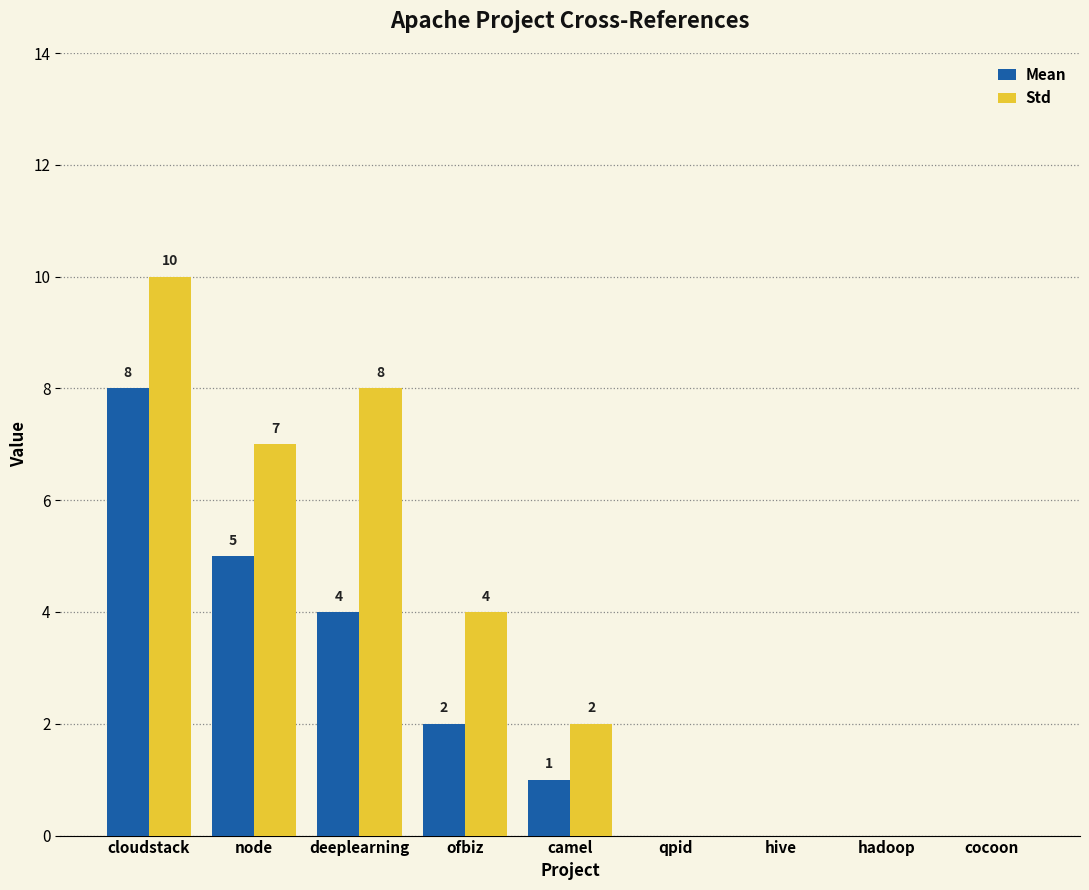

What is the sum of all Std values?

31